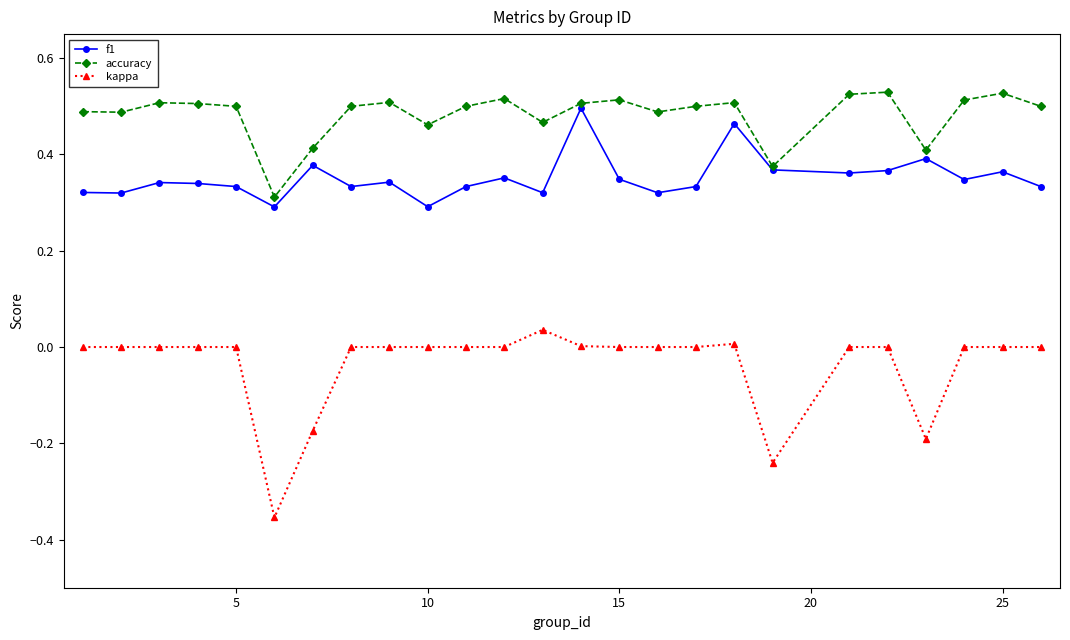

True or false: accuracy has more than 0 points higher than both neighbors.

True